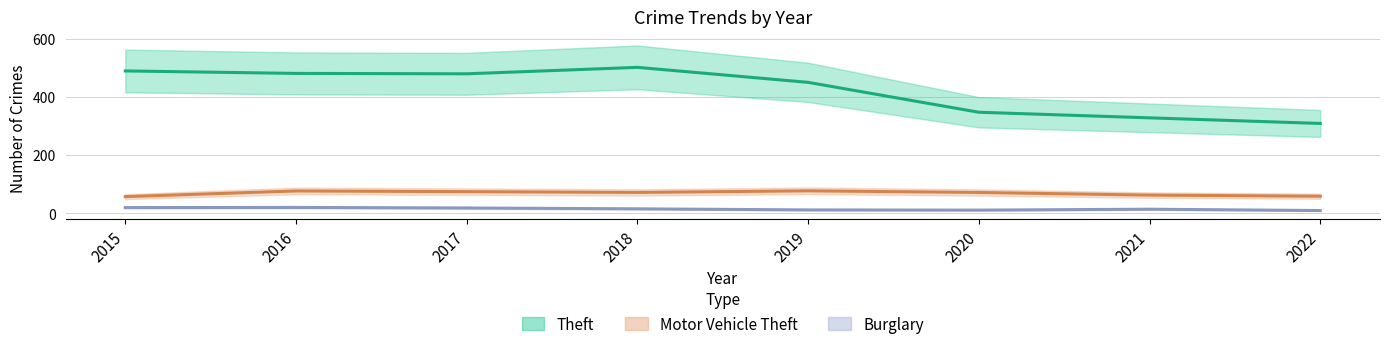

Which series changed the most between 2018 and 2021?

Theft